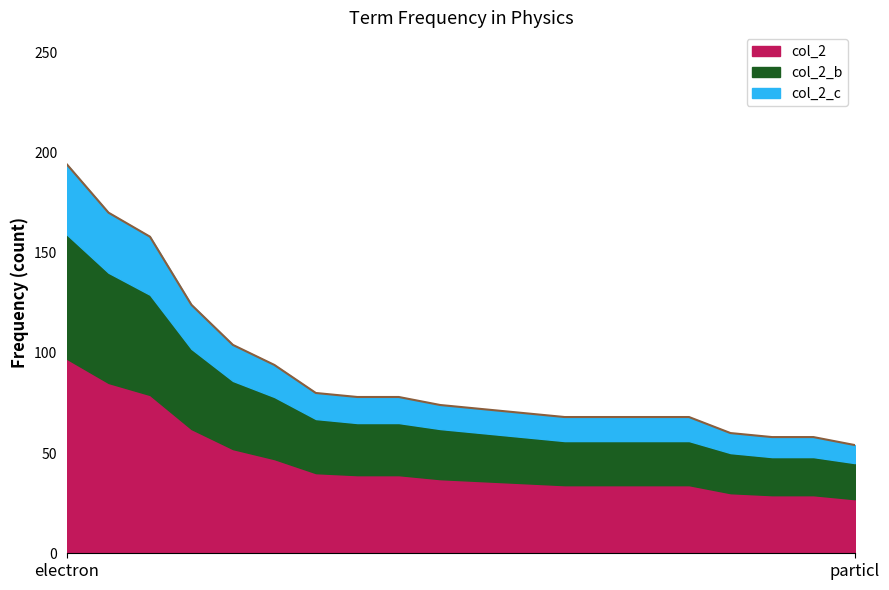

Does the chart have visible grid lines?

No